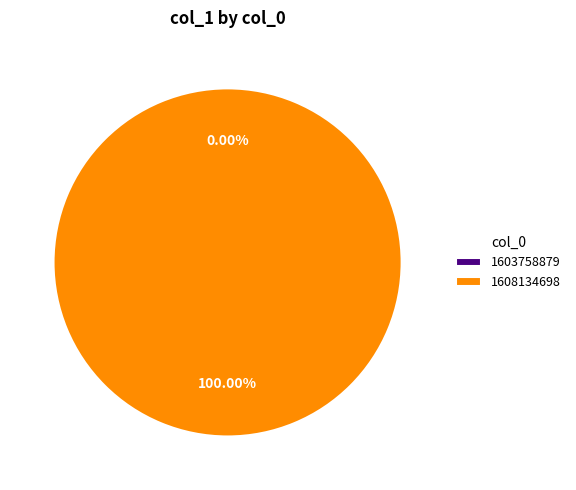

Which slice is the smallest?

1603758879